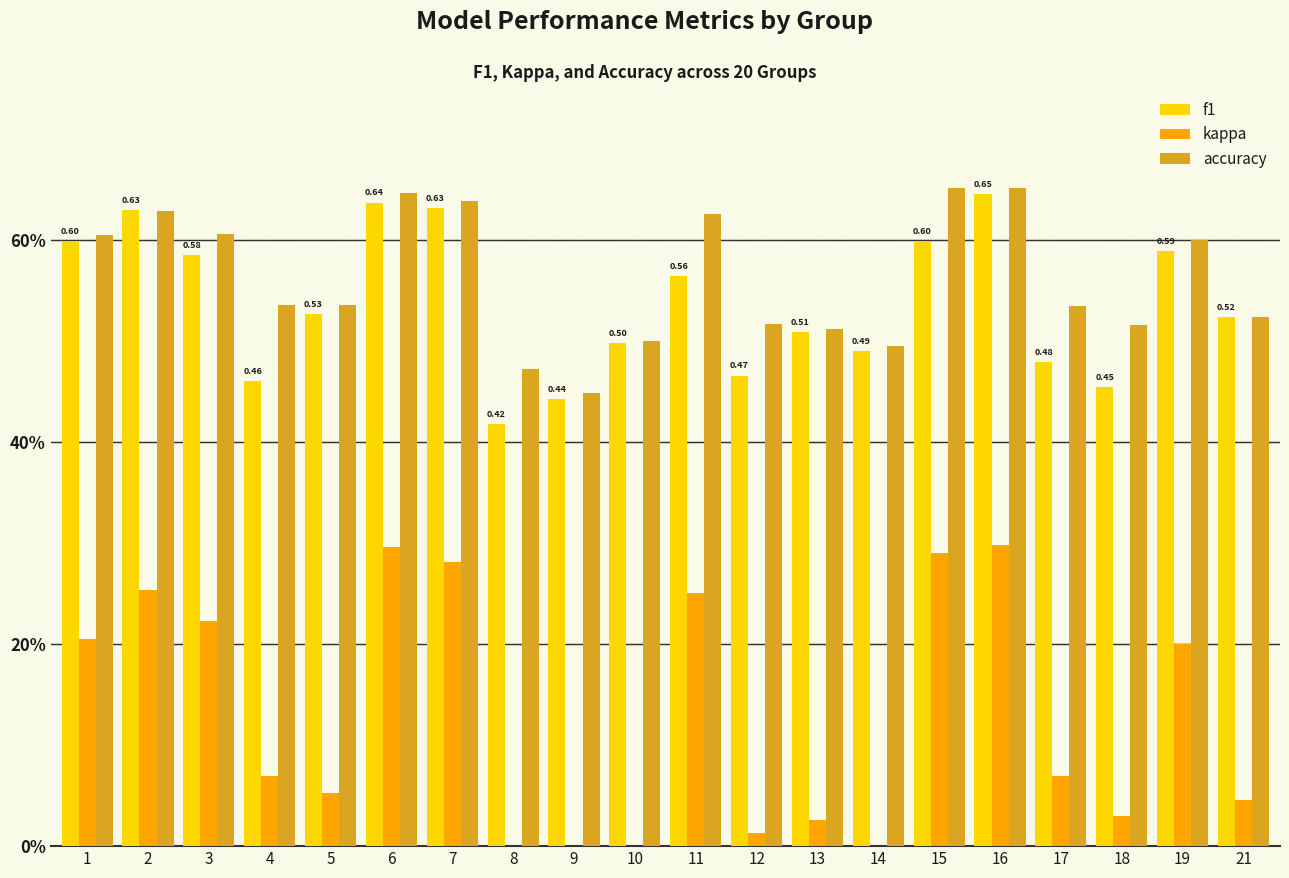

True or false: accuracy has a value of 0.3 at 5.

False